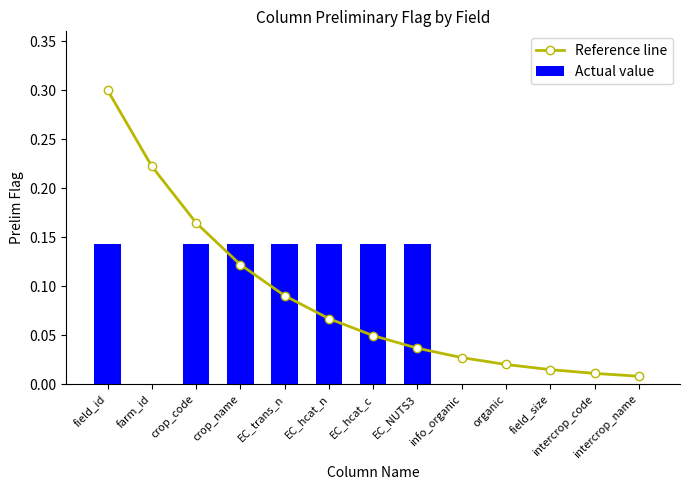

Which category has the highest value across all series?

field_id